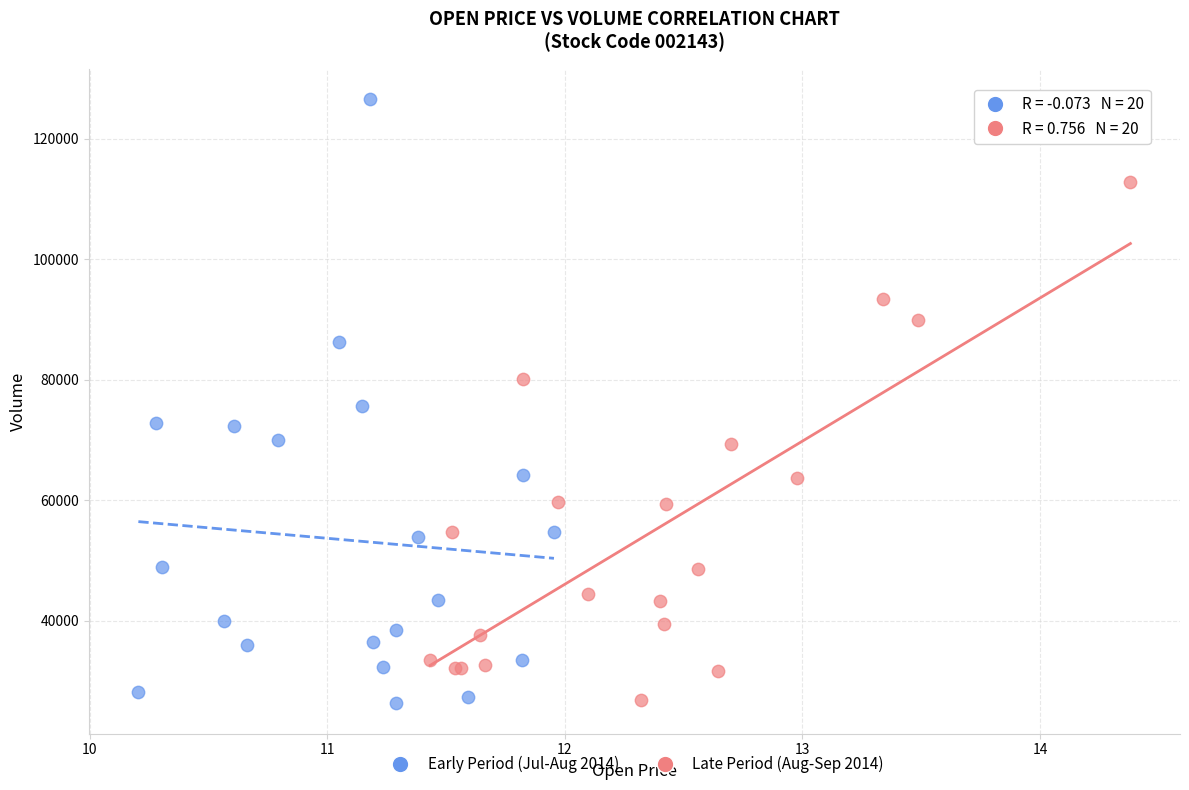

Which series has the widest spread of Y values?

Early Period (Jul-Aug 2014)